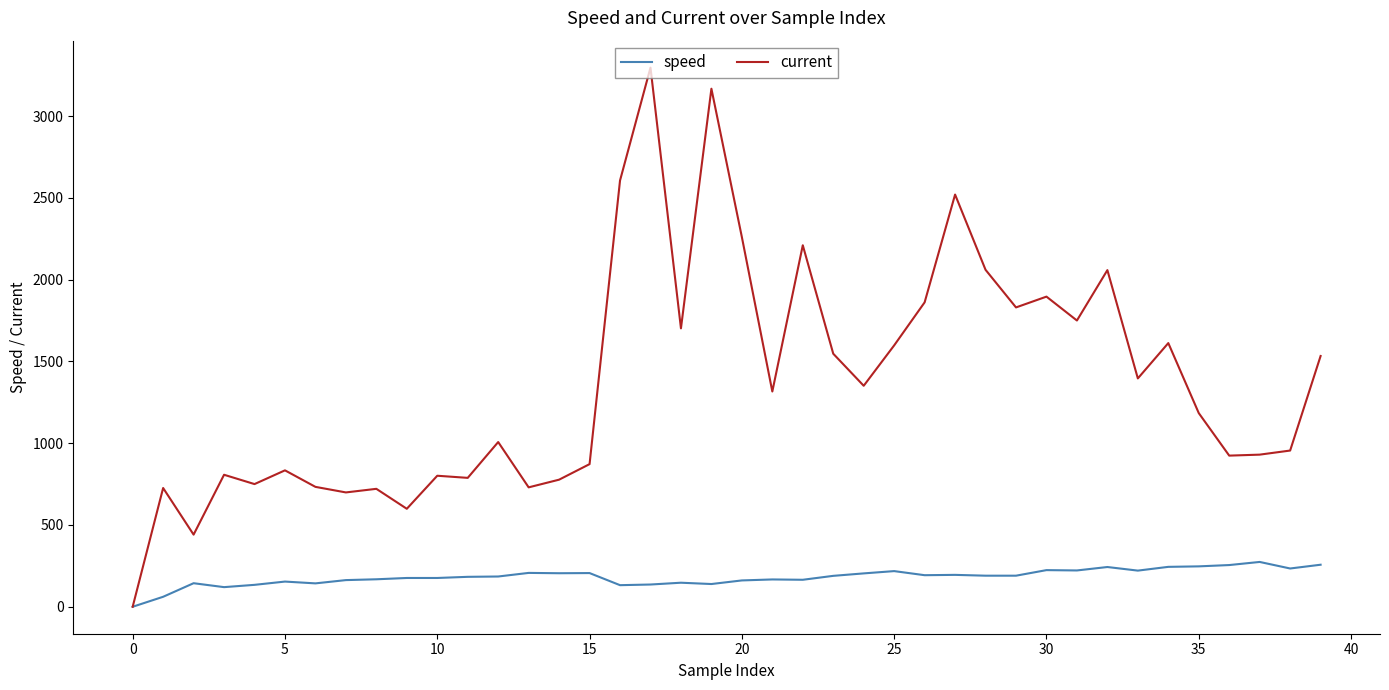

What is the highest value of the current series?

3296